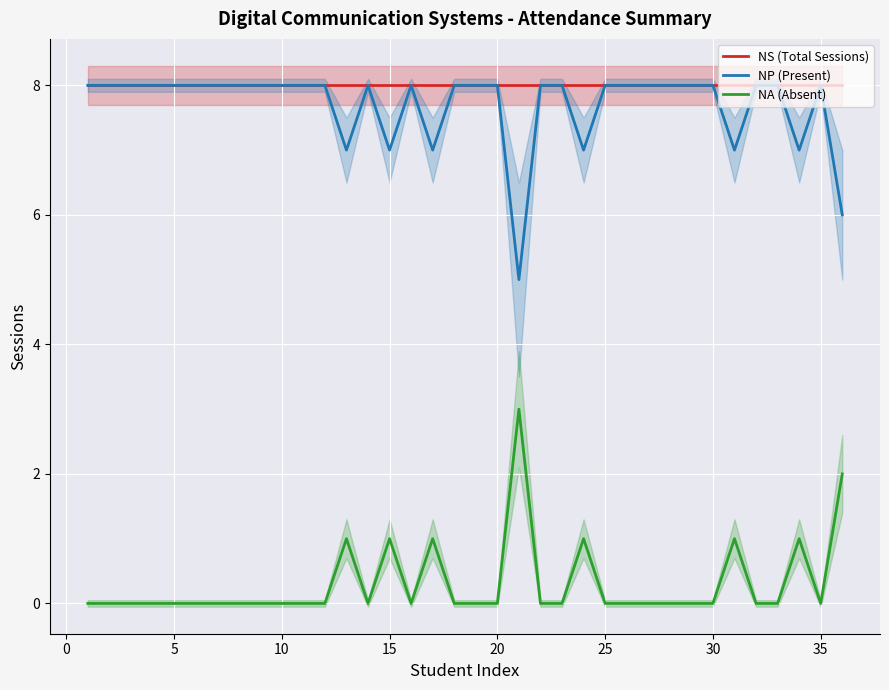

What is the lowest value of the NP (Present) series?

5